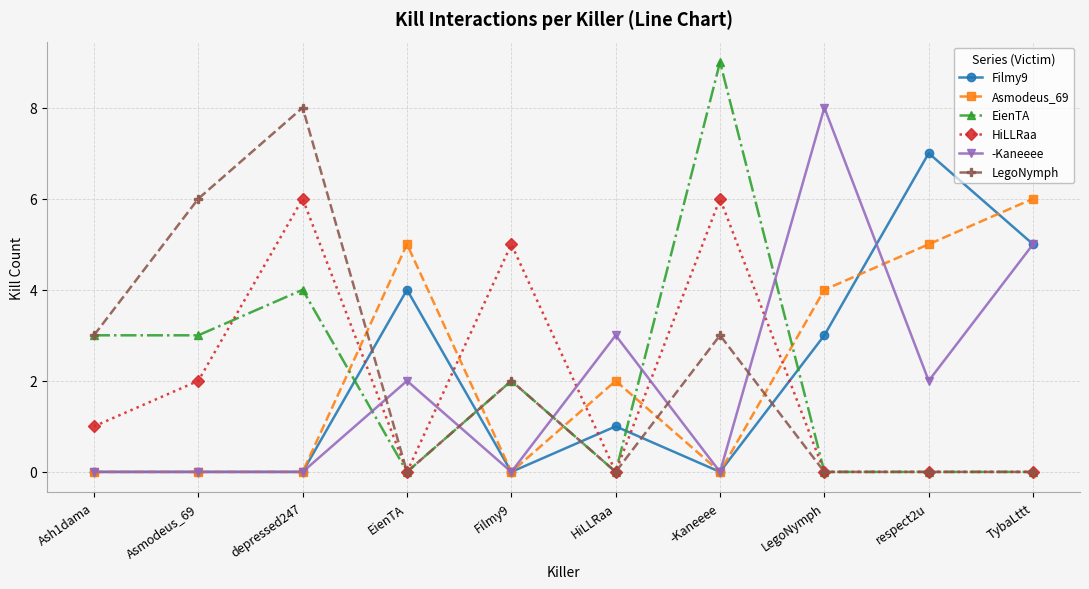

What is the average value of the Filmy9 series?

2